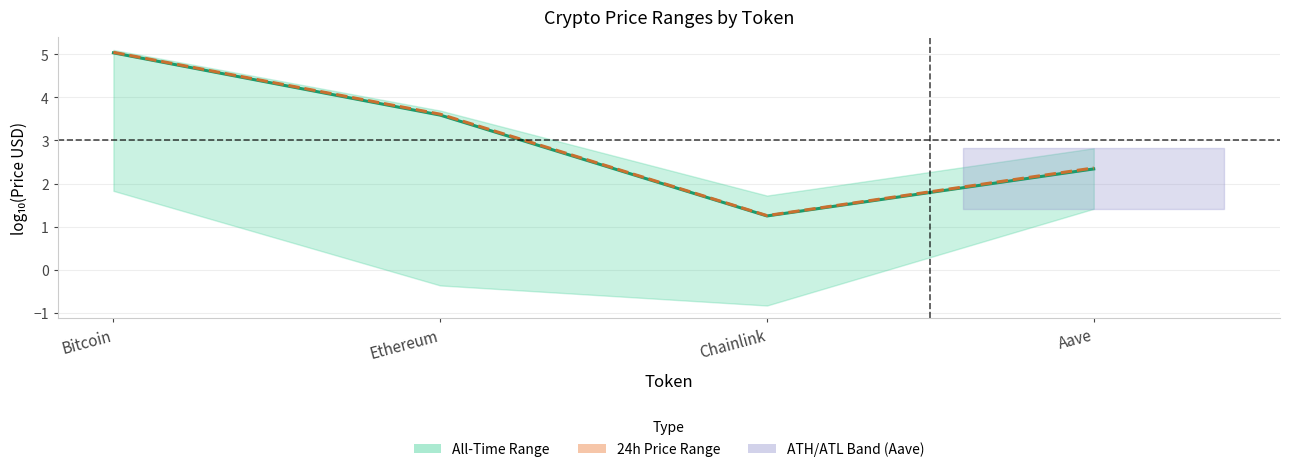

At which label does price reach its peak?

Bitcoin